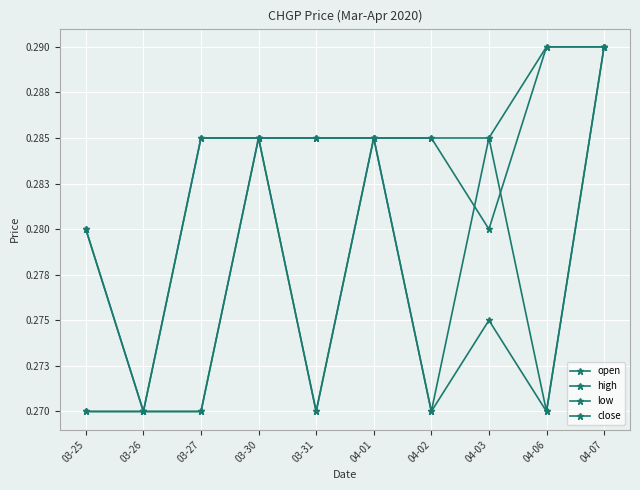

What is the average value of the low series?

0.3